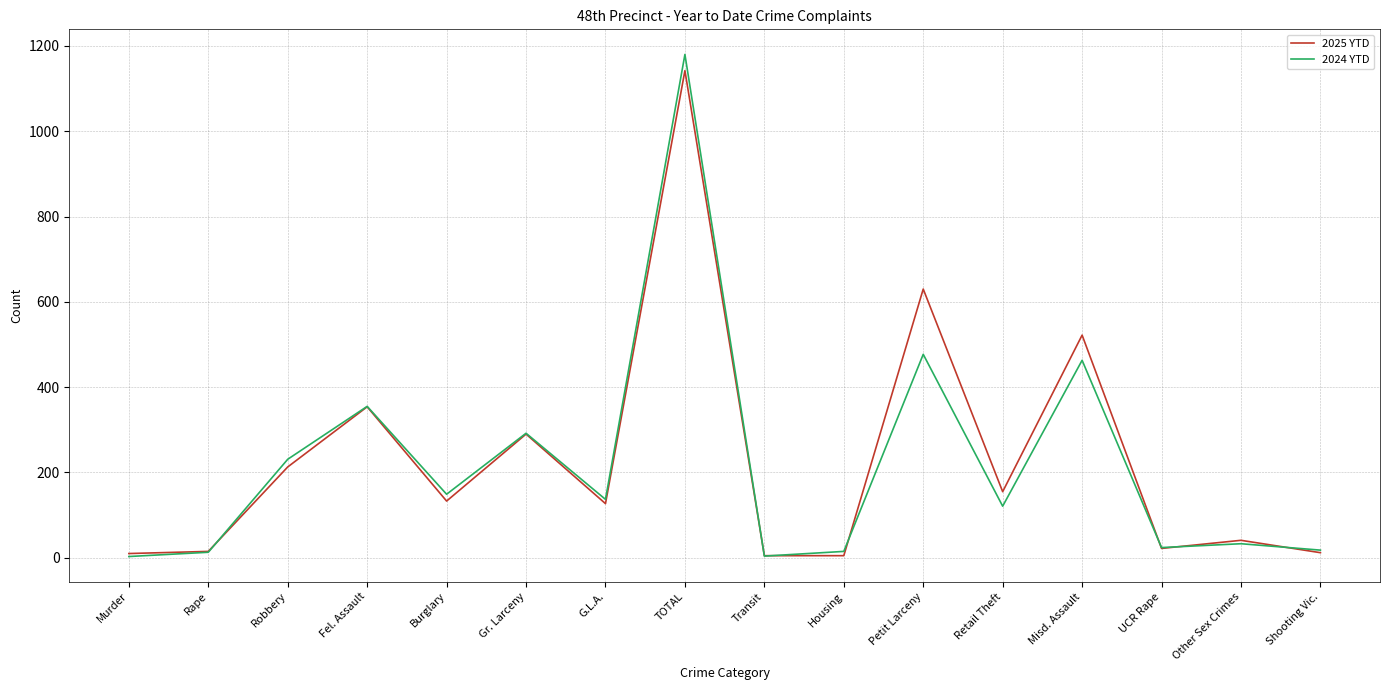

How many values in the 2025 YTD series are below 133?

8